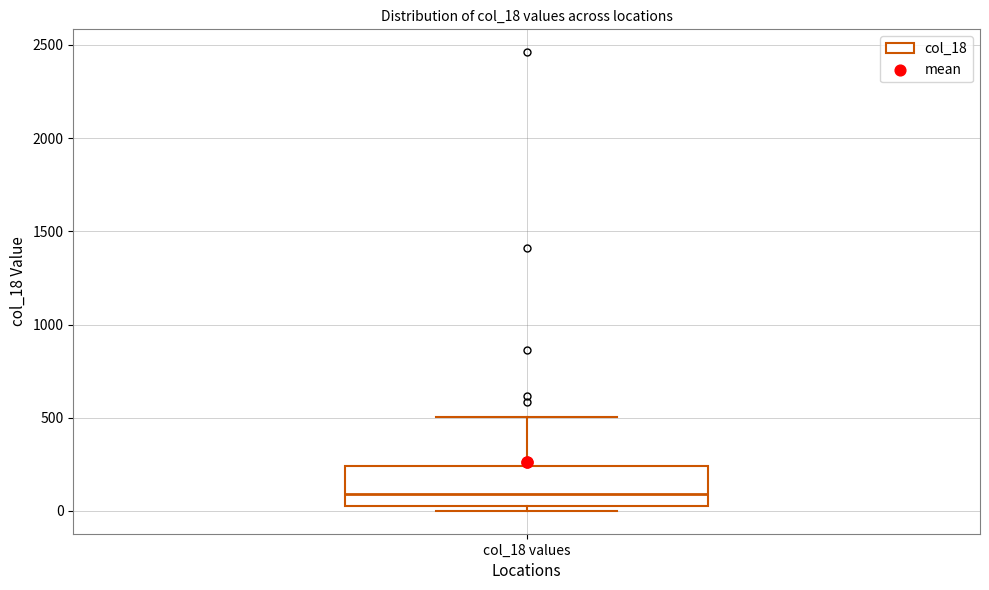

Where does the median line of the box for col_18 values sit on the y-axis? The values are not printed on the chart, so give them approximately, as read against the axis.

100